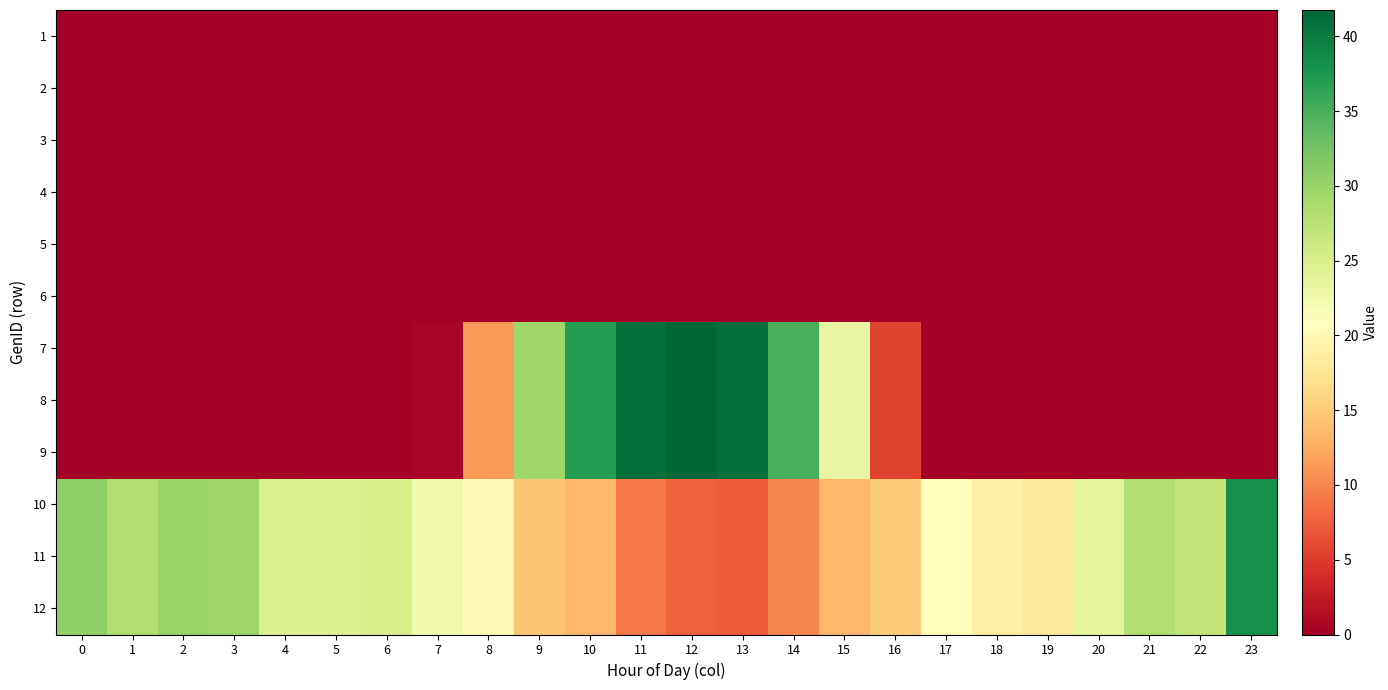

At how many categories does at least one series exceed 1?

24